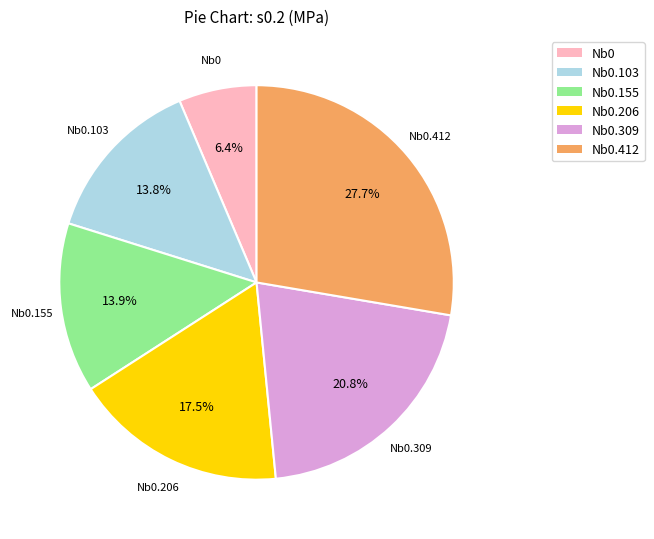

Does any single category account for the majority?

No